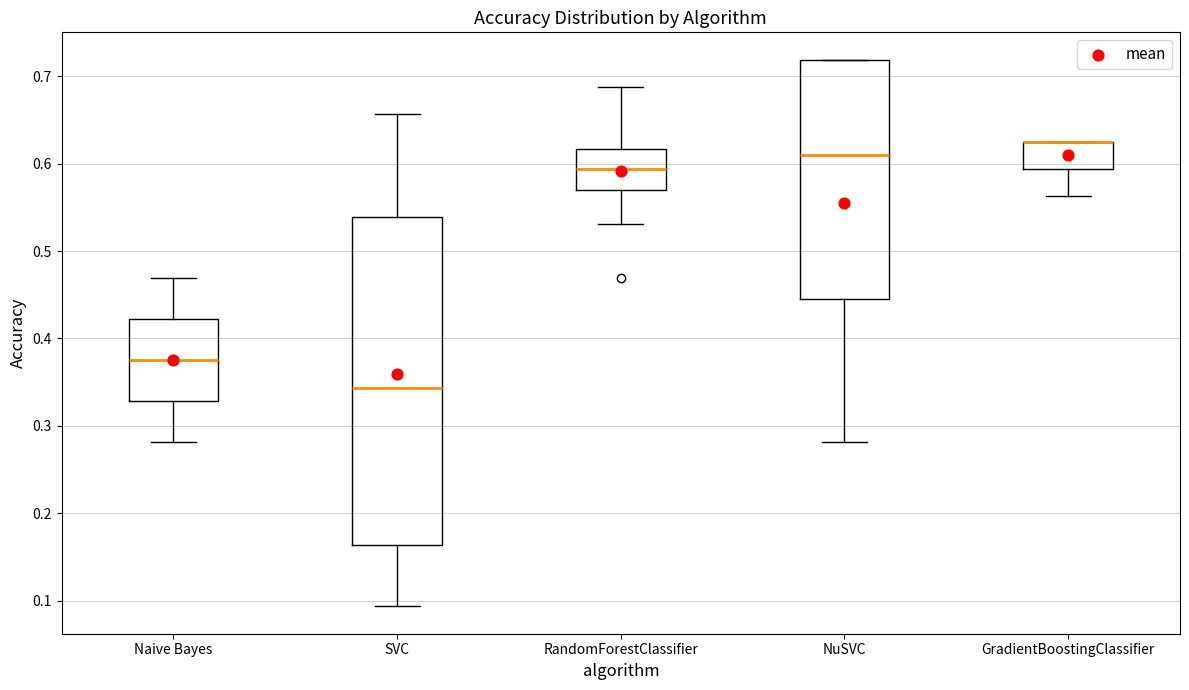

Which box is the tallest, from its lower edge to its upper edge?

SVC